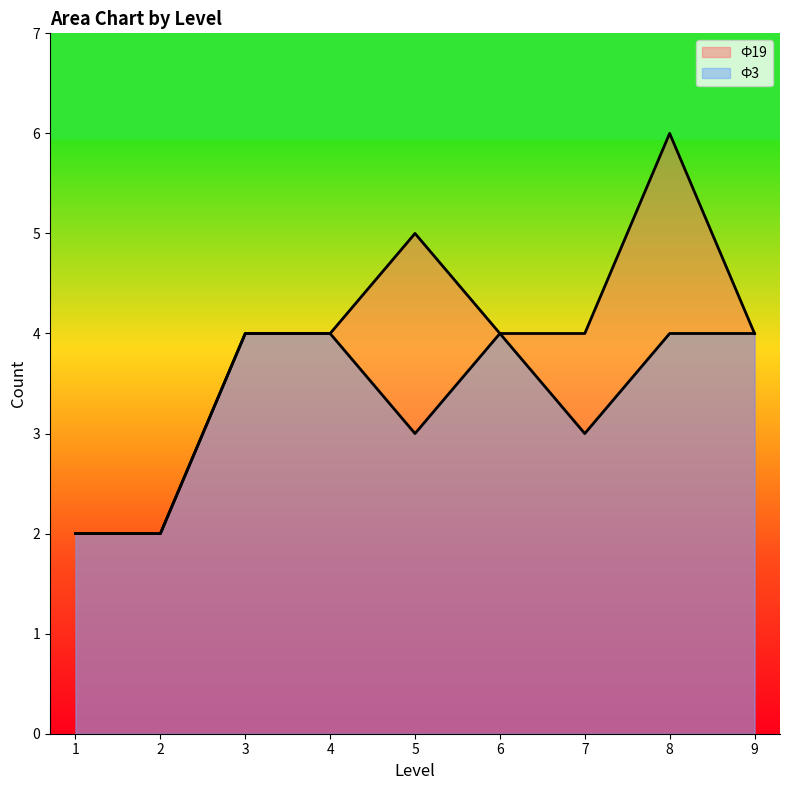

Rank the series by their average value, from highest to lowest.

Ф19, Ф3